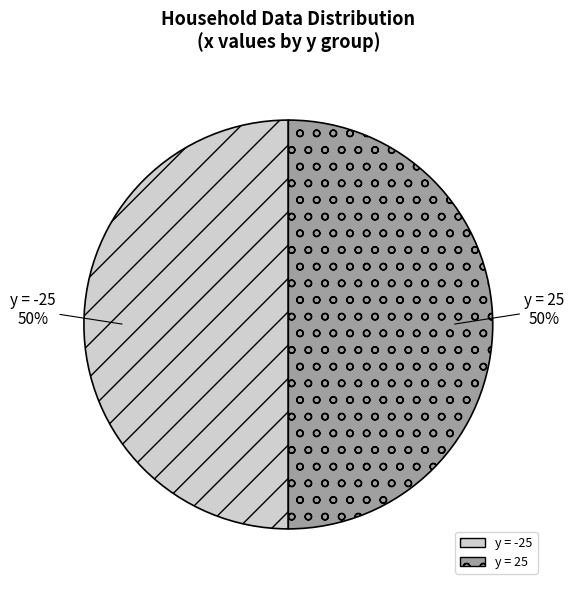

The y = 25 slice represents 50% of the pie. True or false?

True